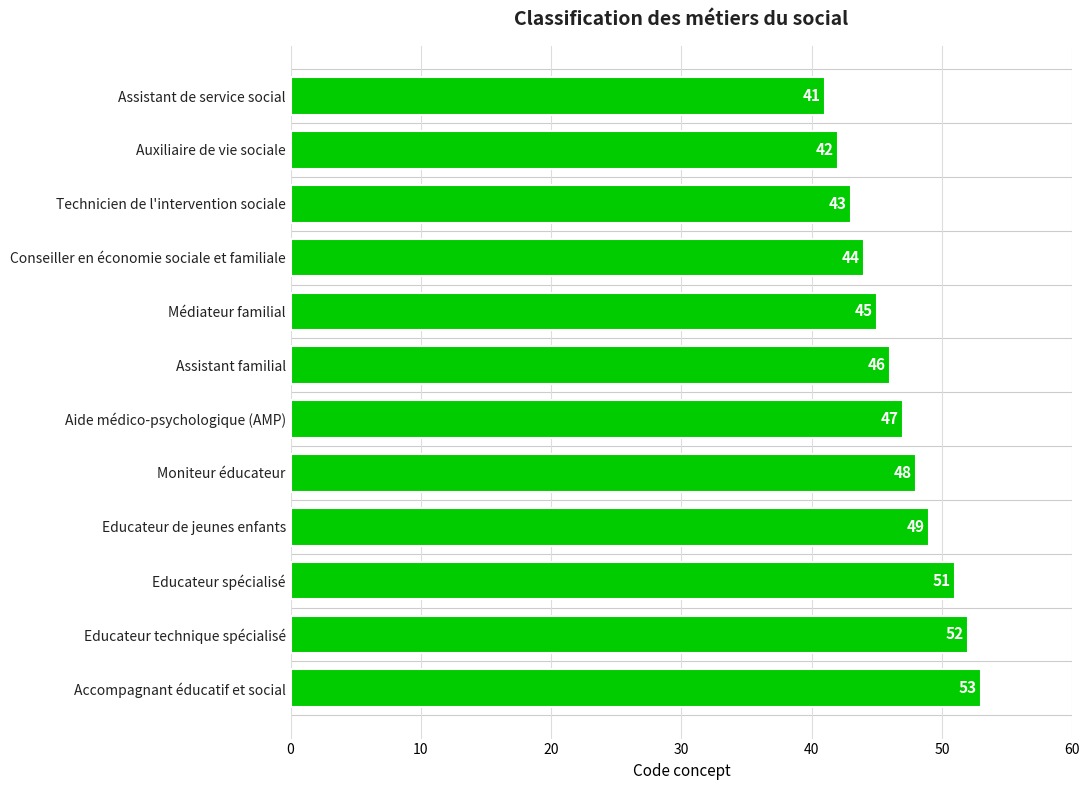

List the labels in order of value, largest first.

Accompagnant éducatif et social, Educateur technique spécialisé, Educateur spécialisé, Educateur de jeunes enfants, Moniteur éducateur, Aide médico-psychologique (AMP), Assistant familial, Médiateur familial, Conseiller en économie sociale et familiale, Technicien de l'intervention sociale, Auxiliaire de vie sociale, Assistant de service social